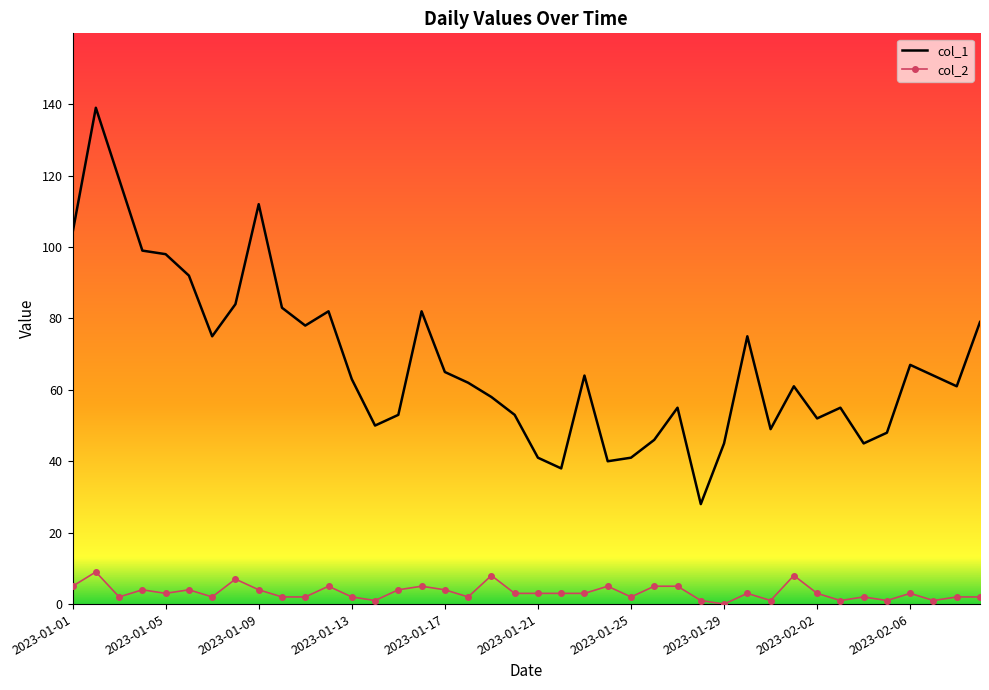

Which series has the largest total across all categories?

col_1